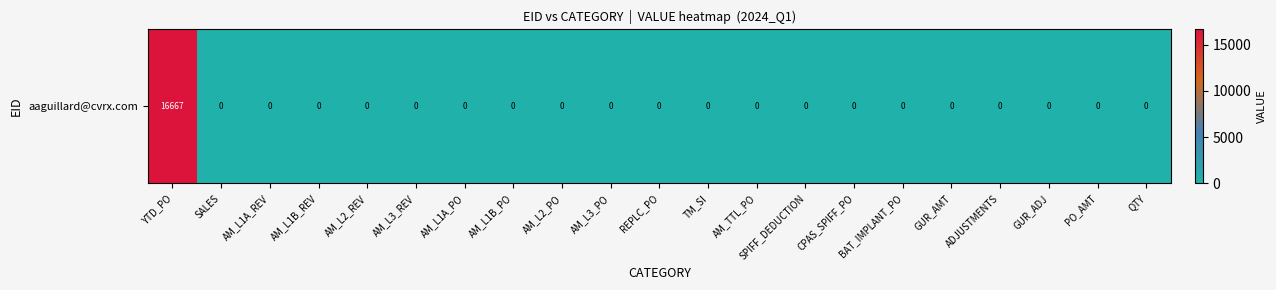

Which has a higher value, AM_L2_REV or AM_TTL_PO?

AM_L2_REV